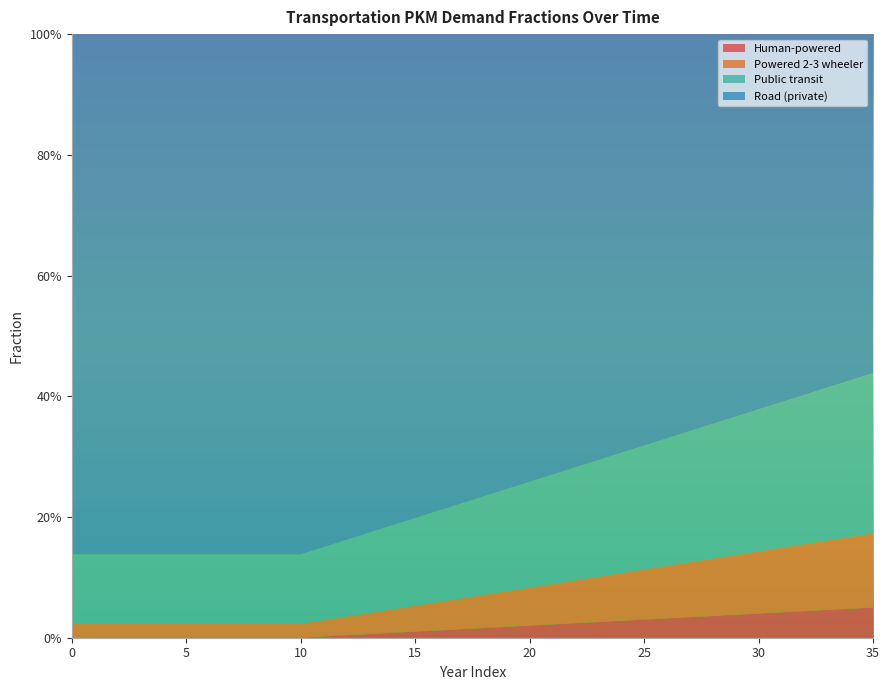

Reading left to right, list all the values displayed in this chart.

frac_trns_pkm_dem_private_and_public_hu: 0=0.0	1=0.0	2=0.0	3=0.0	4=0.0	5=0.0	6=0.0	7=0.0	8=0.0	9=0.0	10=0.0	11=0.0	12=0.0	13=0.0	14=0.0	15=0.0	16=0.0	17=0.0	18=0.0	19=0.0	20=0.0	21=0.0	22=0.0	23=0.0	24=0.0	25=0.0	26=0.0	27=0.0	28=0.0	29=0.0	30=0.0	31=0.0	32=0.0	33=0.0	34=0.0	35=0.0
frac_trns_pkm_dem_private_and_public_po: 0=0.0	1=0.0	2=0.0	3=0.0	4=0.0	5=0.0	6=0.0	7=0.0	8=0.0	9=0.0	10=0.0	11=0.0	12=0.0	13=0.0	14=0.0	15=0.0	16=0.0	17=0.1	18=0.1	19=0.1	20=0.1	21=0.1	22=0.1	23=0.1	24=0.1	25=0.1	26=0.1	27=0.1	28=0.1	29=0.1	30=0.1	31=0.1	32=0.1	33=0.1	34=0.1	35=0.1
frac_trns_pkm_dem_private_and_public_pu: 0=0.1	1=0.1	2=0.1	3=0.1	4=0.1	5=0.1	6=0.1	7=0.1	8=0.1	9=0.1	10=0.1	11=0.1	12=0.1	13=0.1	14=0.1	15=0.1	16=0.2	17=0.2	18=0.2	19=0.2	20=0.2	21=0.2	22=0.2	23=0.2	24=0.2	25=0.2	26=0.2	27=0.2	28=0.2	29=0.2	30=0.2	31=0.2	32=0.2	33=0.3	34=0.3	35=0.3
frac_trns_pkm_dem_private_and_public_ro: 0=0.9	1=0.9	2=0.9	3=0.9	4=0.9	5=0.9	6=0.9	7=0.9	8=0.9	9=0.9	10=0.9	11=0.8	12=0.8	13=0.8	14=0.8	15=0.8	16=0.8	17=0.8	18=0.8	19=0.8	20=0.7	21=0.7	22=0.7	23=0.7	24=0.7	25=0.7	26=0.7	27=0.7	28=0.6	29=0.6	30=0.6	31=0.6	32=0.6	33=0.6	34=0.6	35=0.6